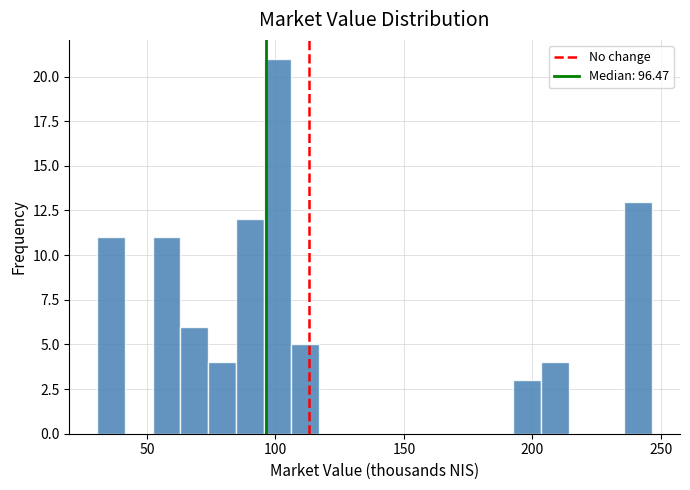

Read against the x-axis, roughly where is the centre of the tallest bar?

100